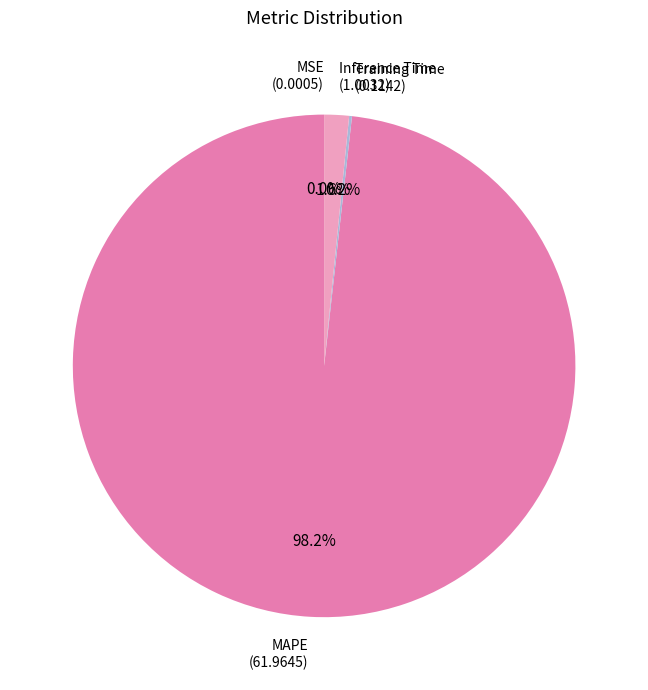

Which slice is the largest?

MAPE